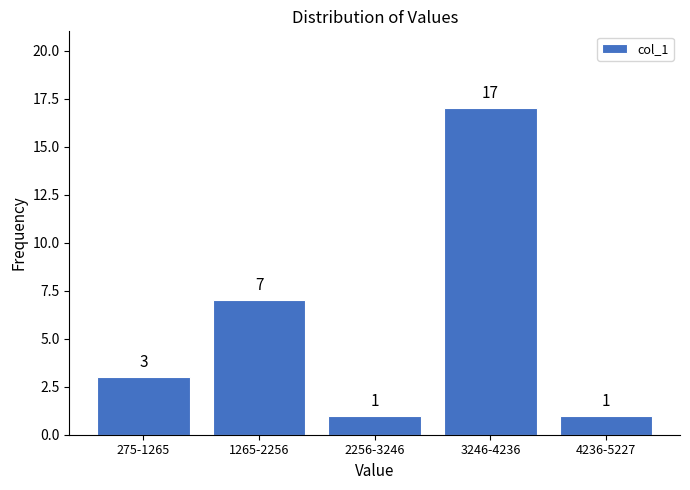

Reading left to right, transcribe all the data shown in this chart.

3	7	1	17	1